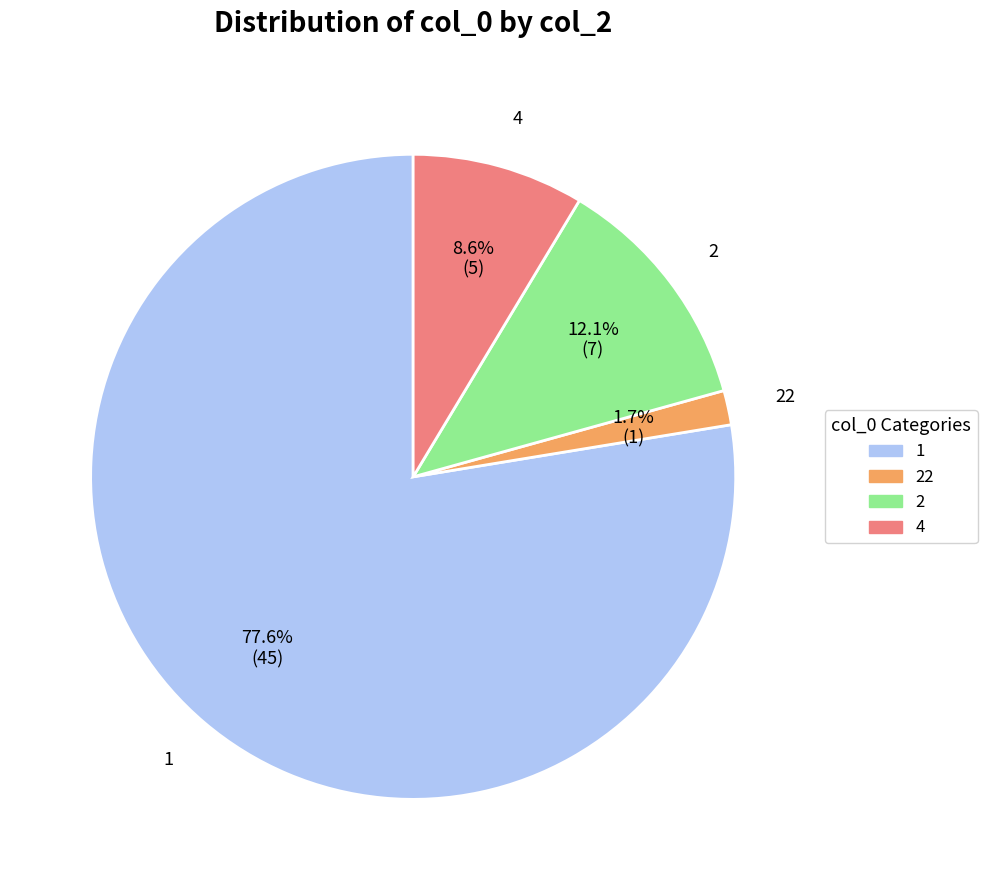

To the nearest percent, what is the average slice percentage?

25%